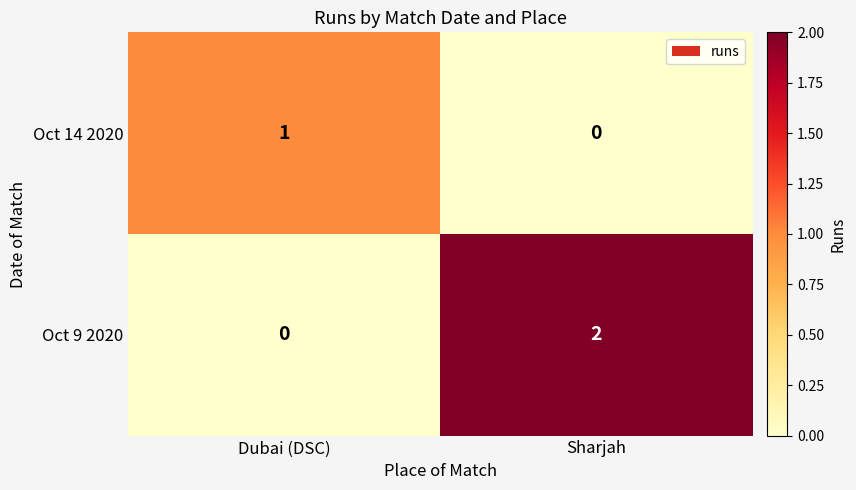

Which category has the highest value in the Oct 14 2020 series?

Dubai (DSC)